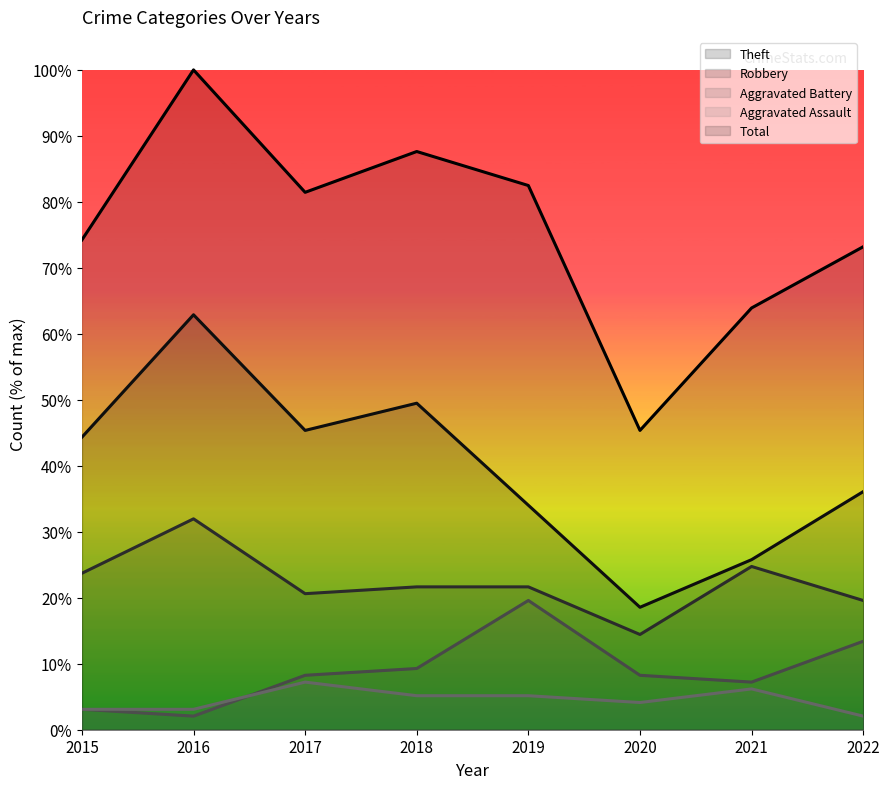

What is the sum of the Robbery values at 2018 and 2019?

43.3